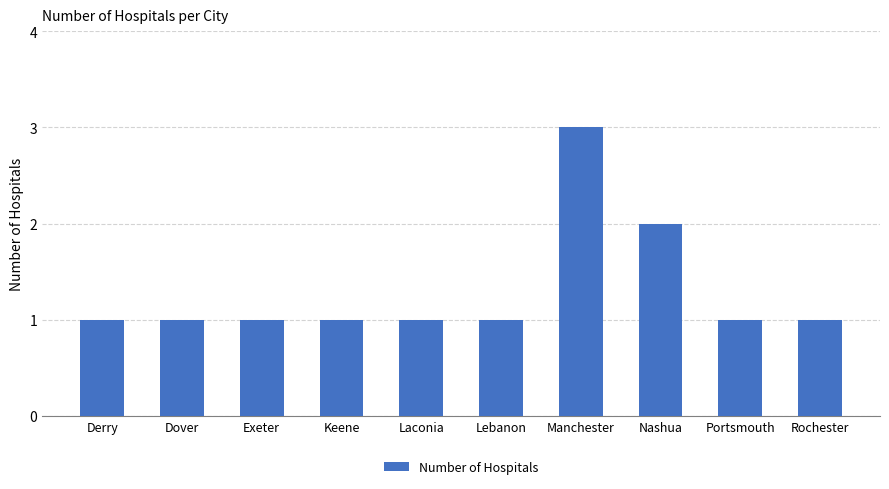

How many data points does each series have?

10